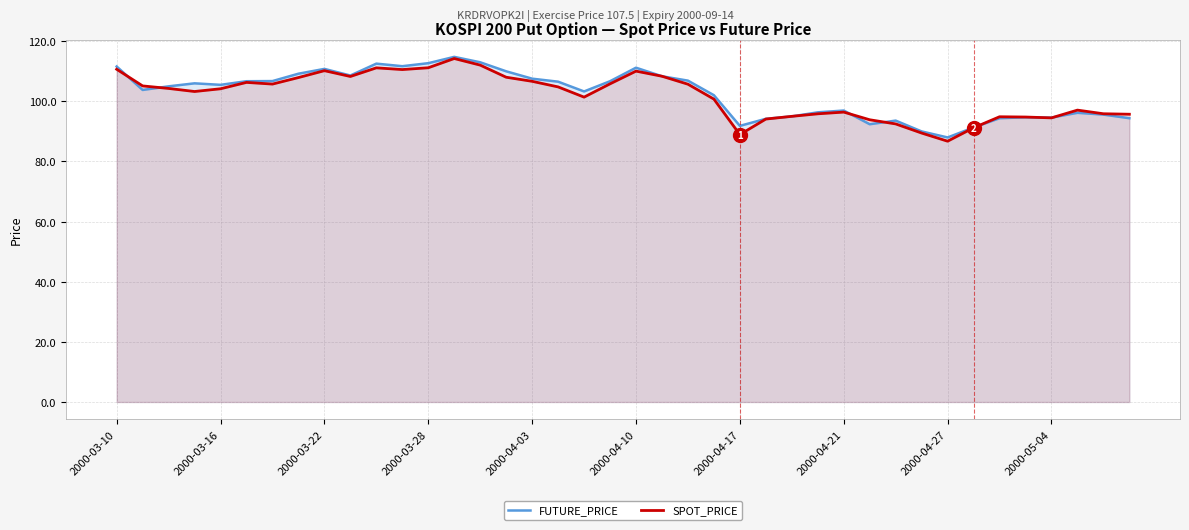

What is the average value of the SPOT_PRICE series?

101.8